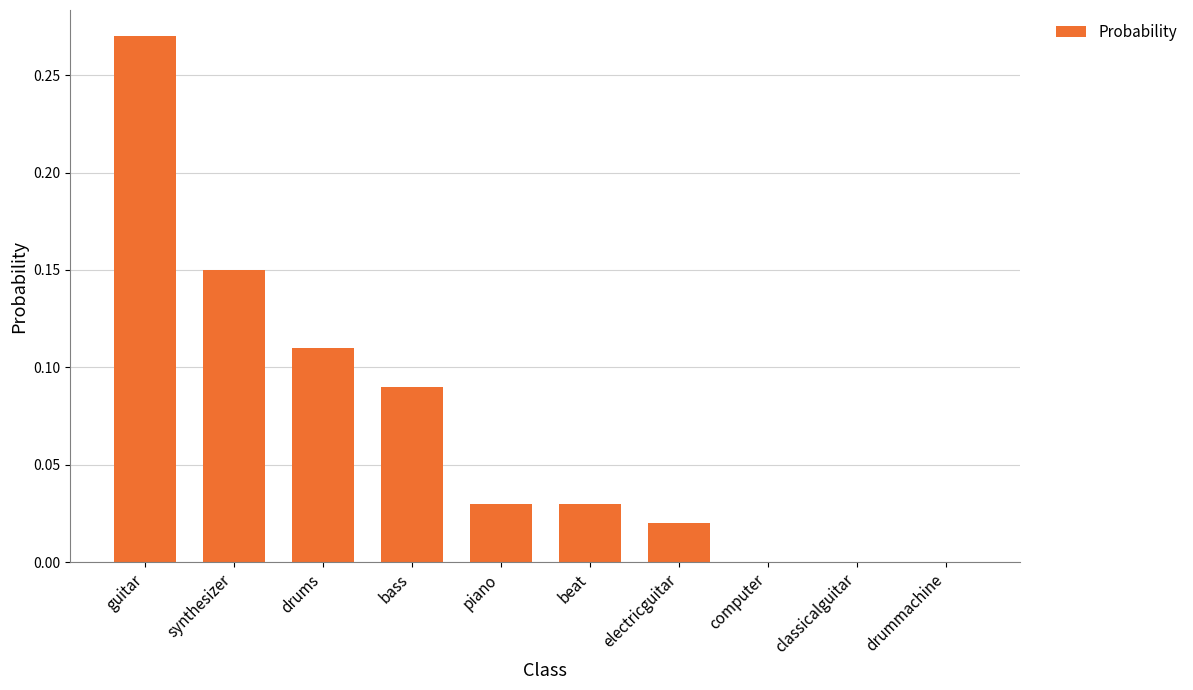

What is the change in value from guitar to synthesizer?

-0.1